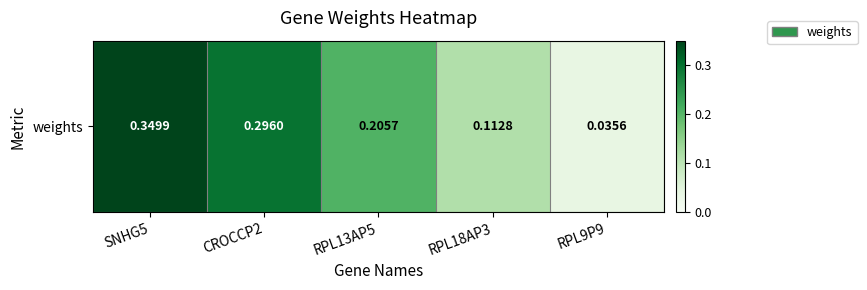

The chart shows a value of 0.5 at CROCCP2. True or false?

False